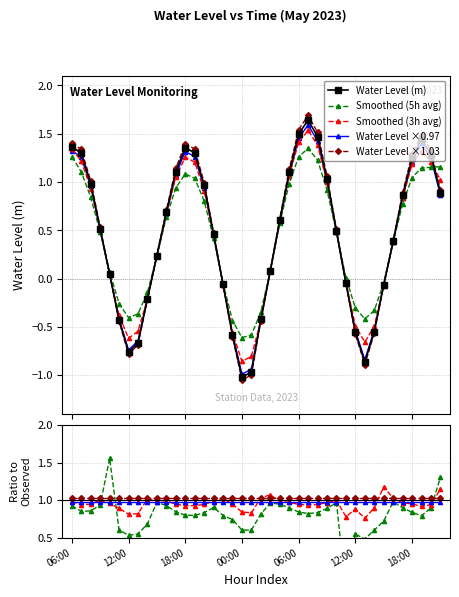

Is it true that Smoothed (5h avg) equals 1.2 at 20?

False